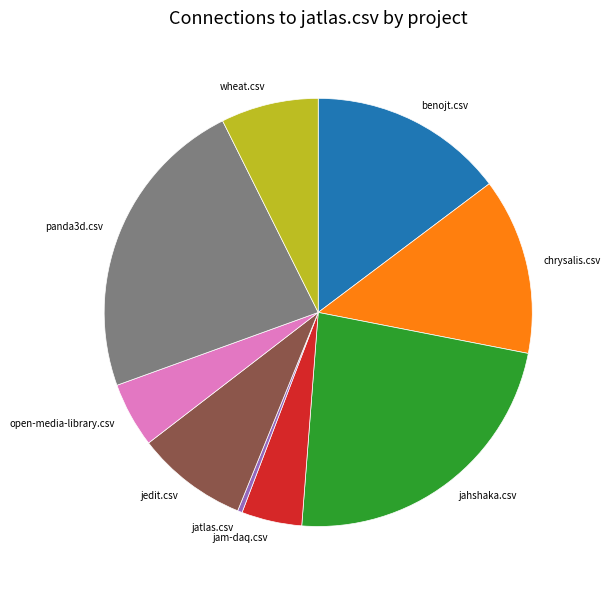

Is the sum of wheat.csv and chrysalis.csv greater than half?

No